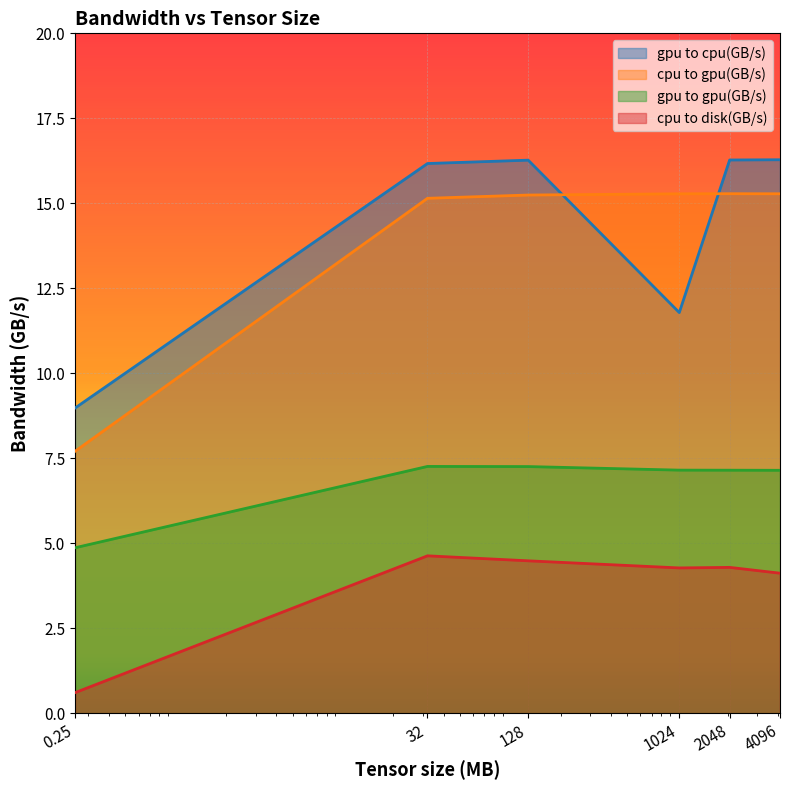

What is the difference between the highest and lowest values at 128?

11.8